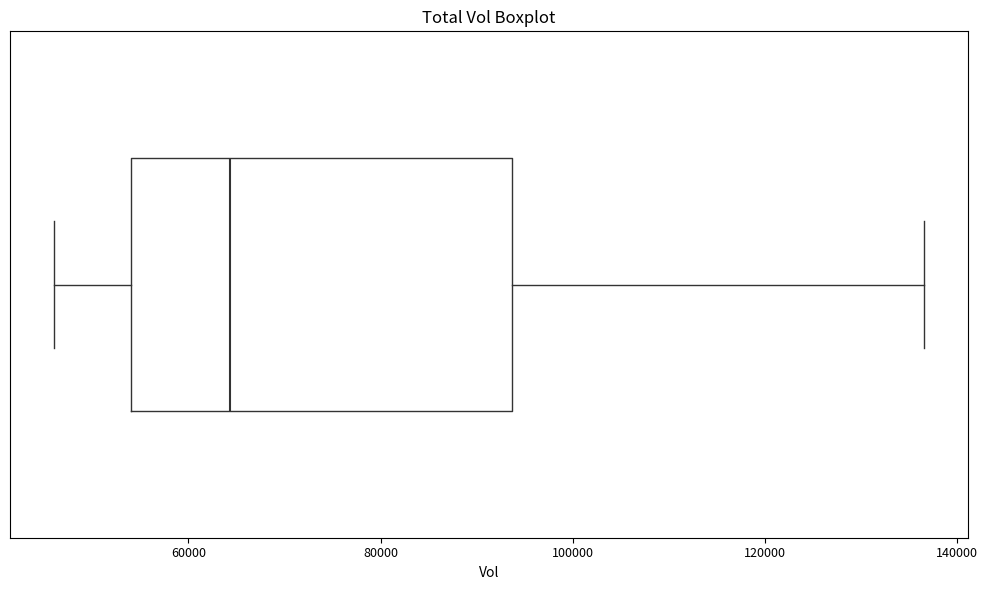

Transcribe this box plot: give where the median line is, the range the box spans, and where the two whiskers end, as read against the x-axis. The values are not printed on the chart, so give them approximately, as read against the axis.

median 64000, box 54000 to 94000, whiskers 46000 to 136000